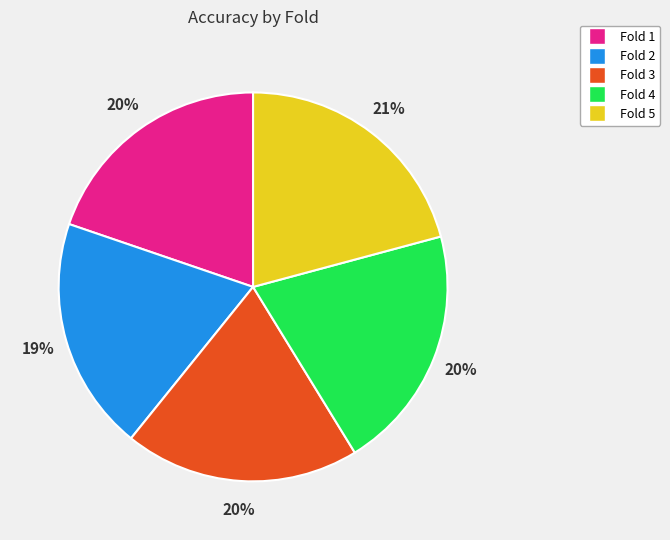

How many slices are in this pie chart?

5